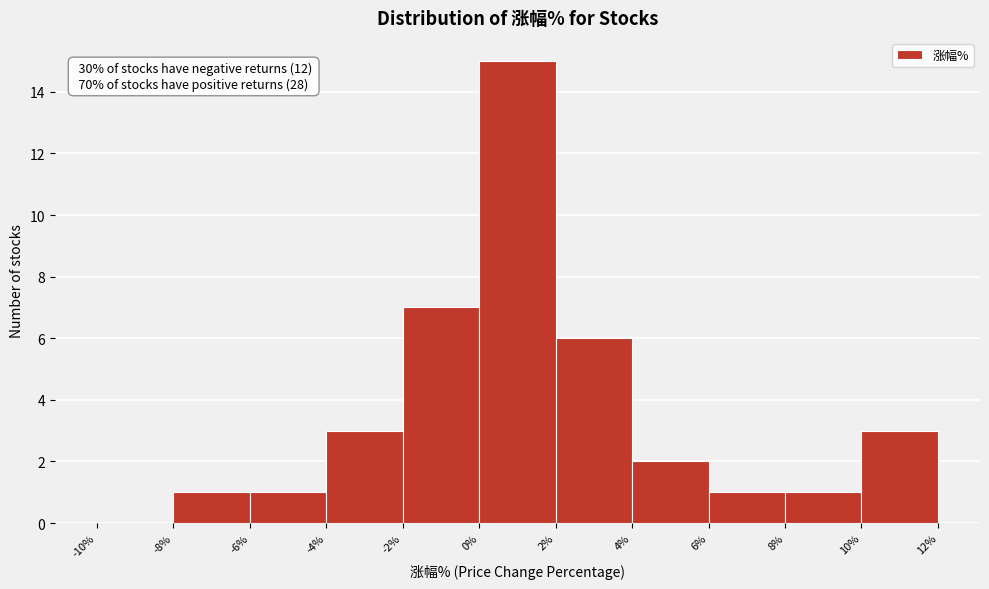

Which range on the x-axis has the tallest bar?

0% to 2%